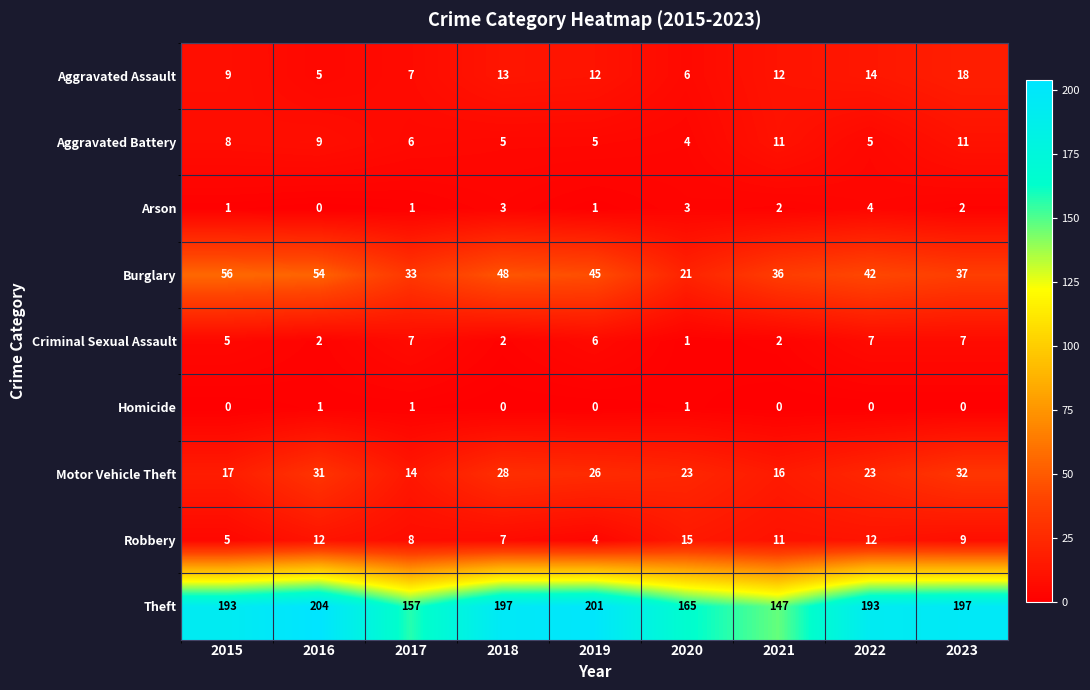

Which series has the largest range (max minus min)?

Theft